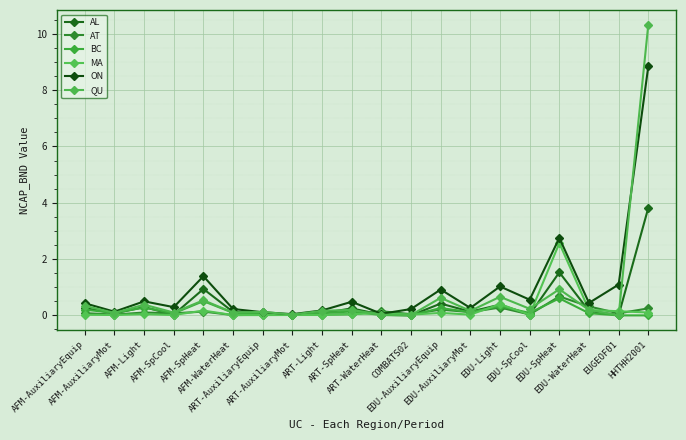

True or false: AL and AT cross at least once.

True